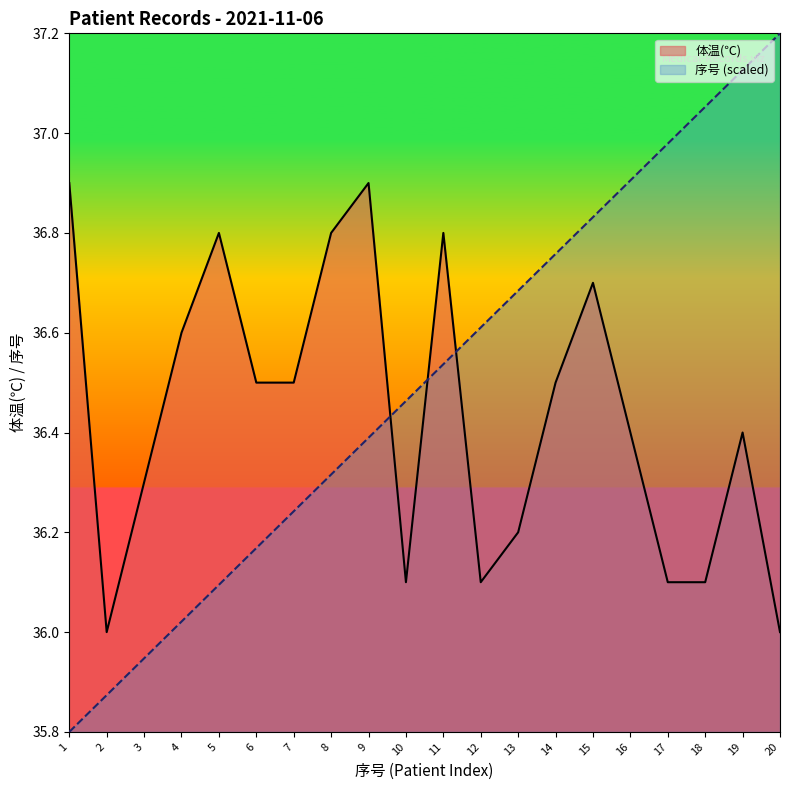

Count the 体温(℃) values in the range 36 to 37.

20